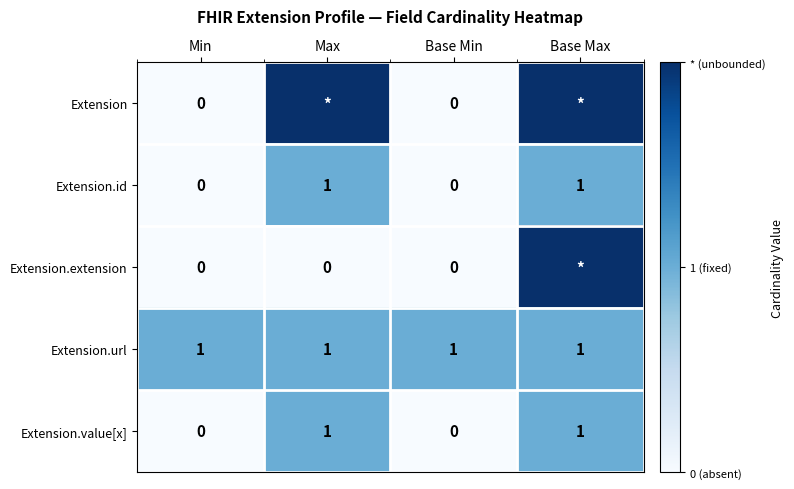

True or false: Extension.value[x] has a value of 1 at Min.

False